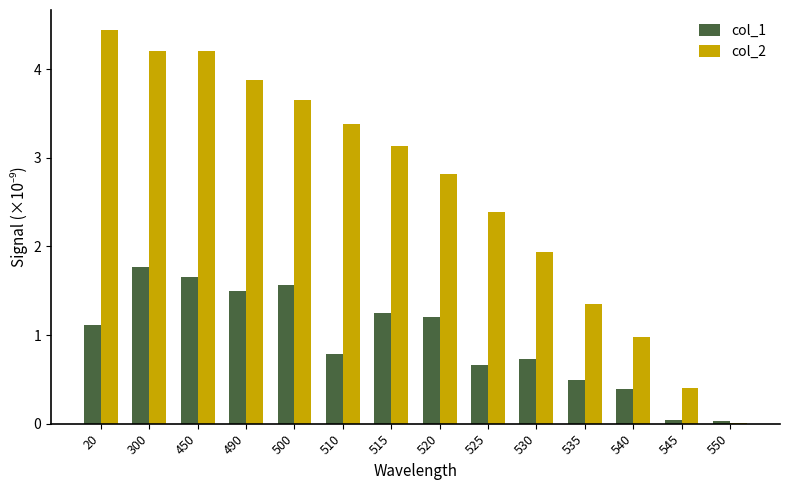

The value of col_1 at 540 is 0.4. True or false?

True